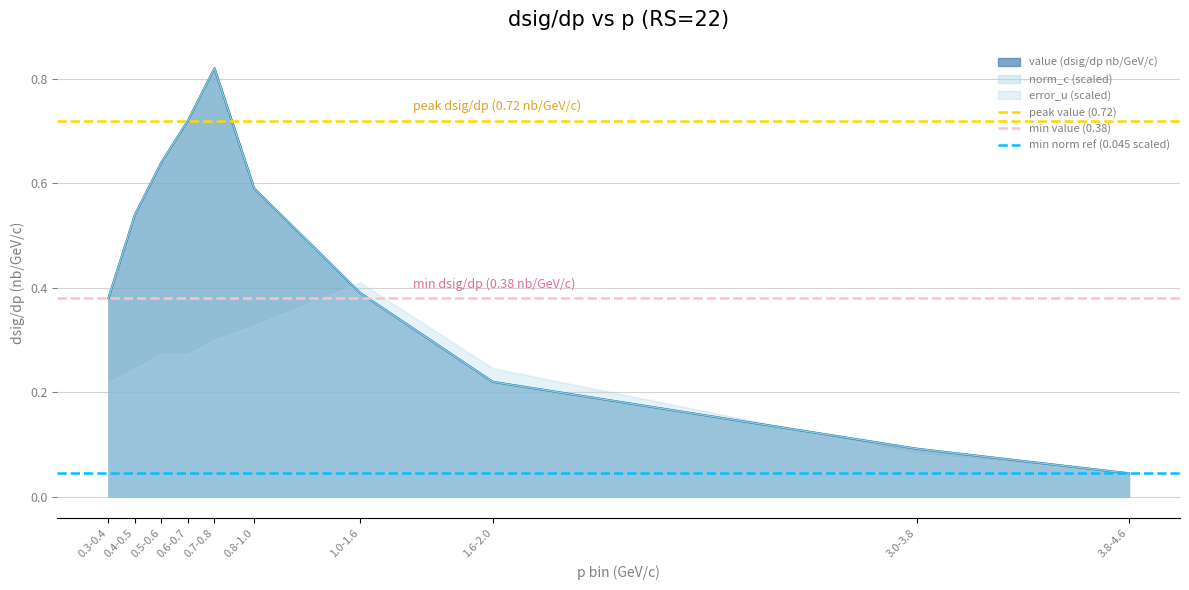

At 0.3-0.4, list the series in order from smallest to largest.

min norm ref (0.045 scaled), min value (0.38), peak value (0.72)